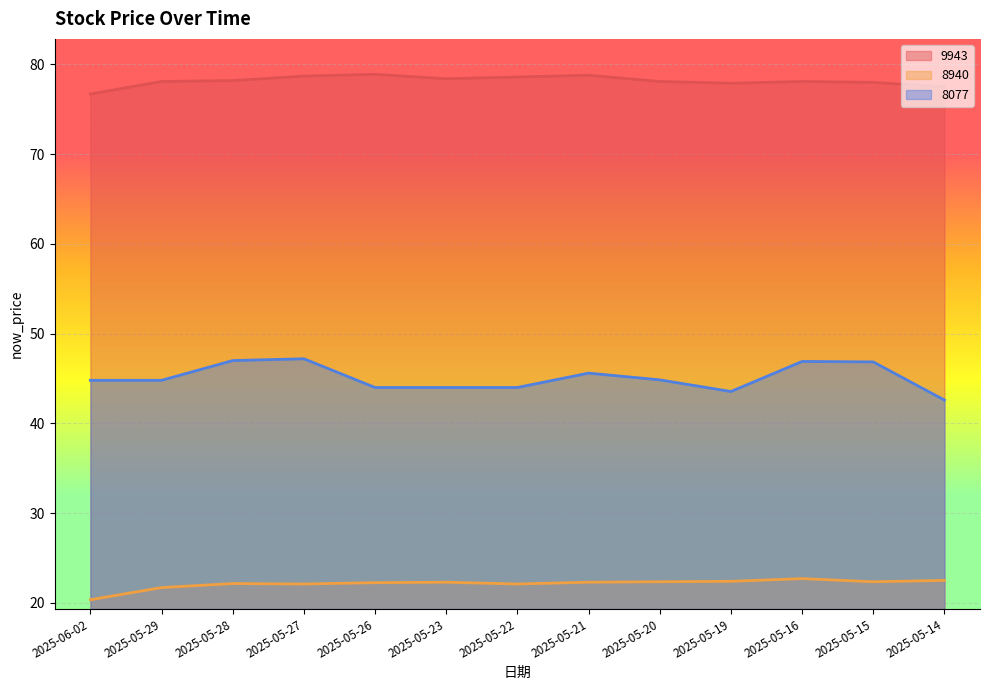

In 8077, how many points are higher than both neighbors (excluding endpoints)?

3